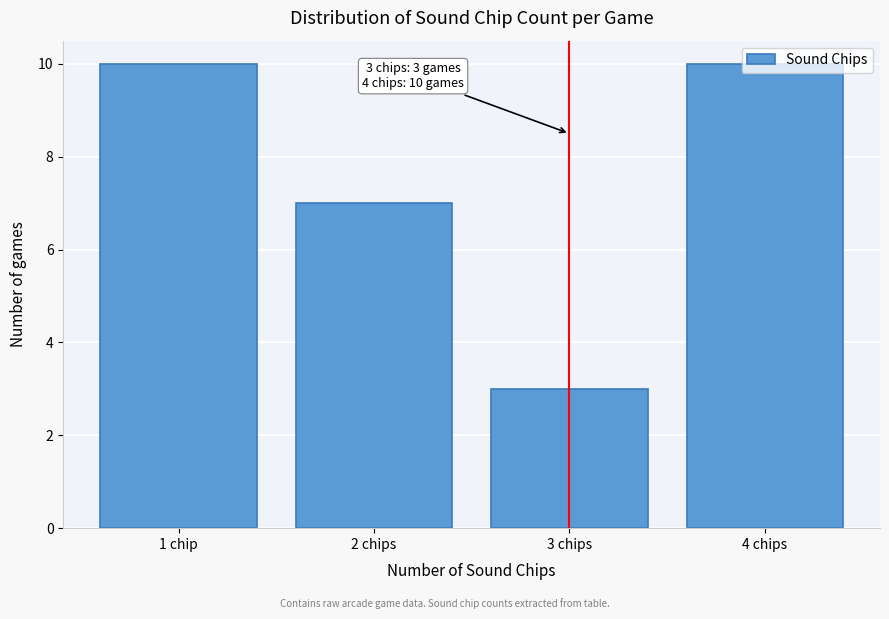

What is the change in value from 2 chips to 3 chips?

-4